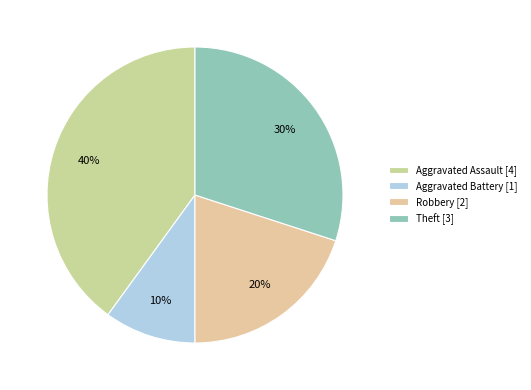

To the nearest percent, what is the average slice percentage?

25%